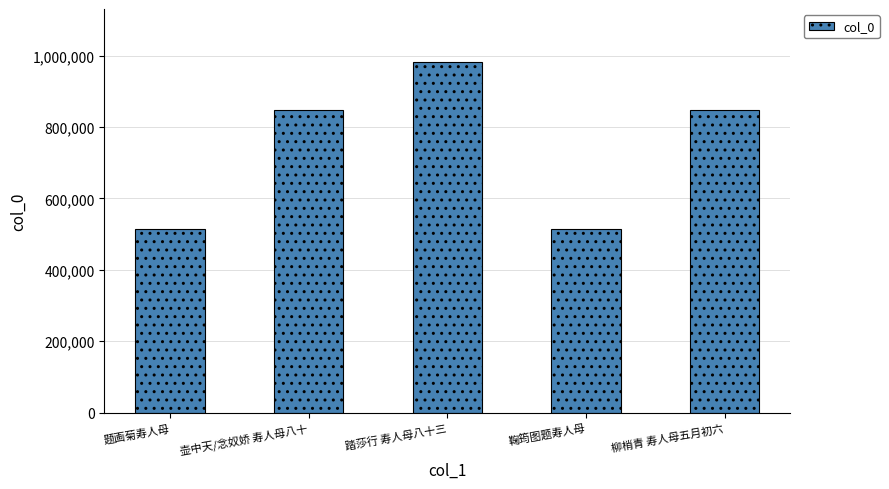

What is the value of the 5th bar from the left?

846414